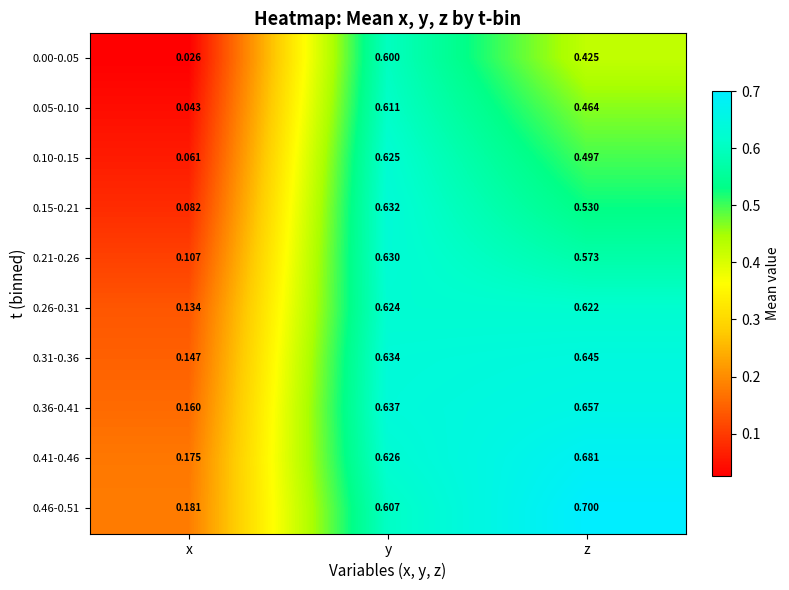

At how many categories does at least one series exceed 0?

3